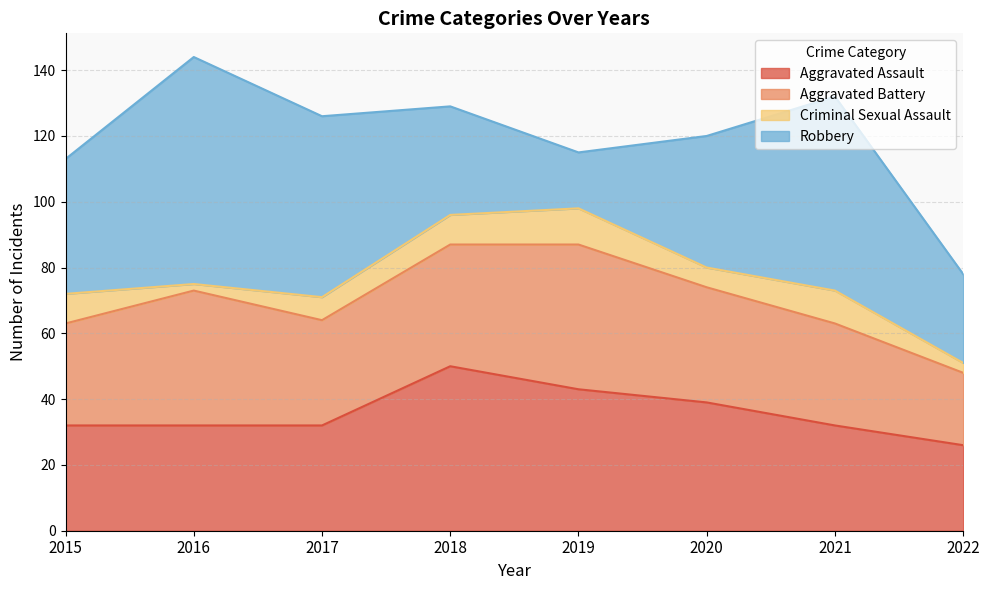

What is the greatest value displayed?

69